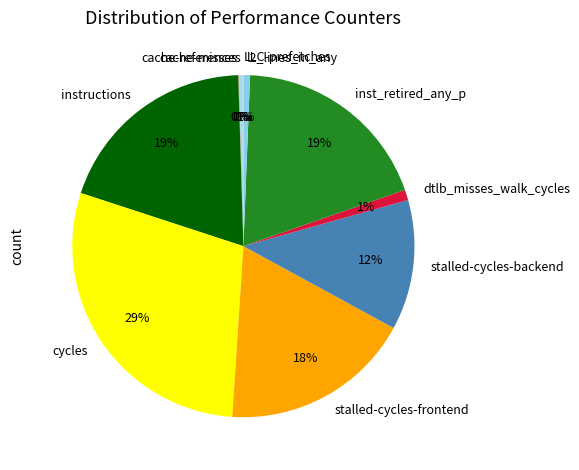

Is it true that l2_lines_in_any is 11% of the pie?

False